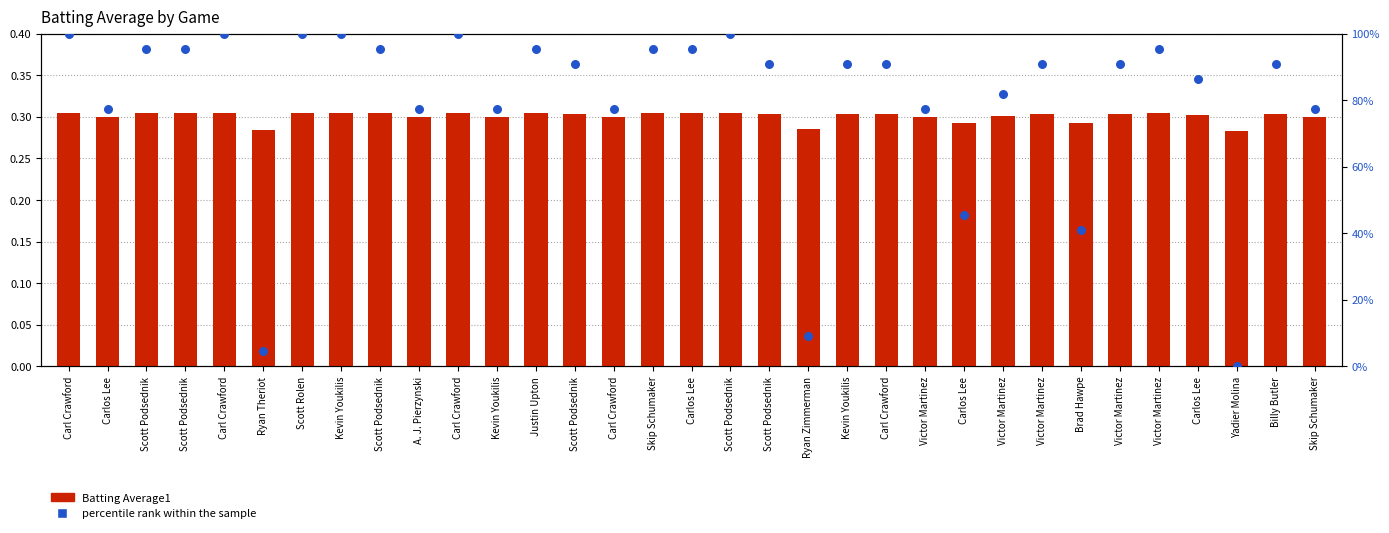

Is the value of percentile rank within the sample at Carlos Lee greater than the value of Batting Average1 at Kevin Youkilis?

Yes